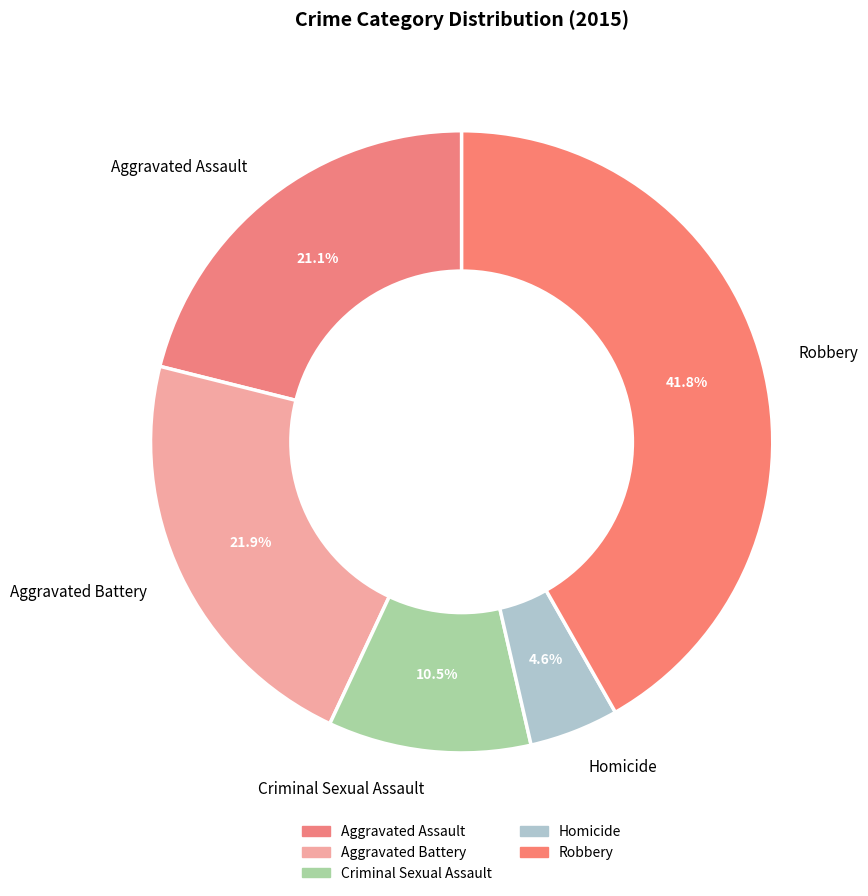

Is there a majority slice in this chart?

No